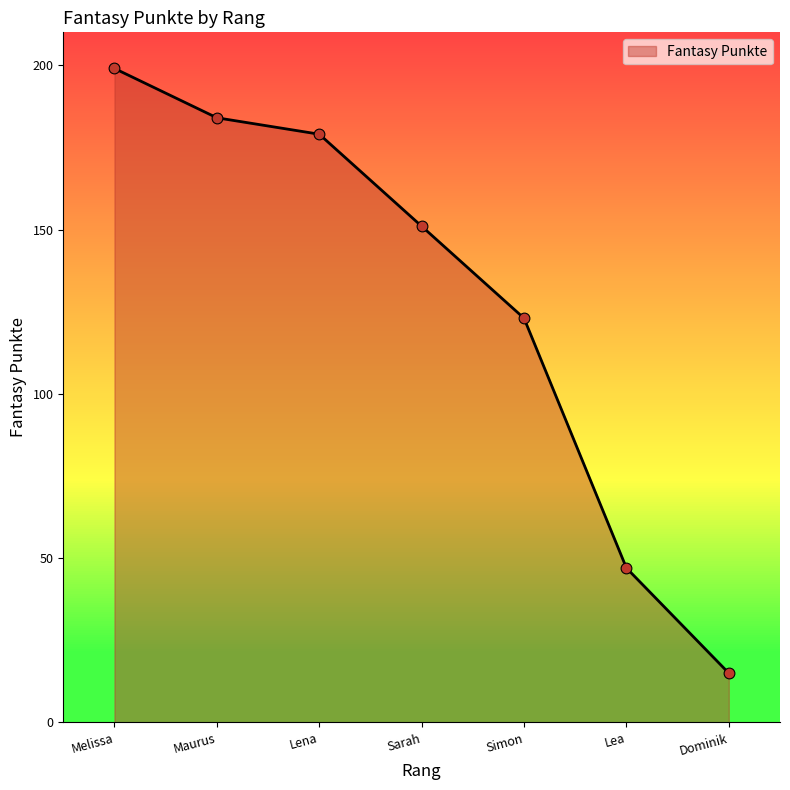

Which has a higher value, Simon or Melissa?

Melissa